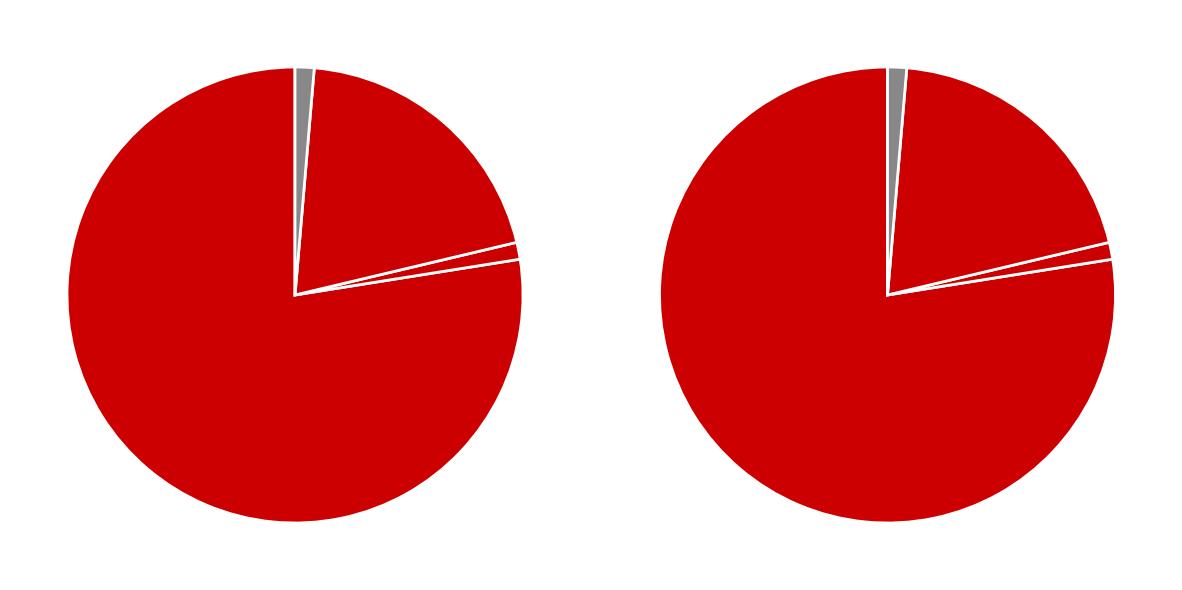

Is there a majority slice in this chart?

Yes